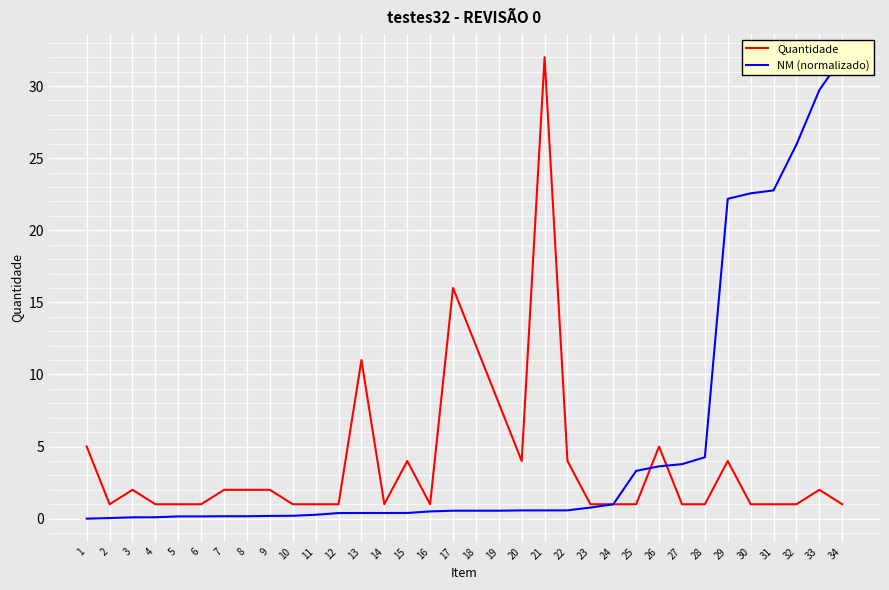

Where is Quantidade nearest to the value 16?

17